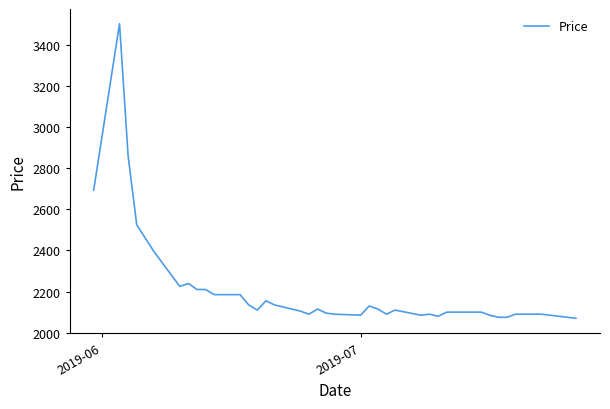

What is the minimum value shown in the chart?

2070